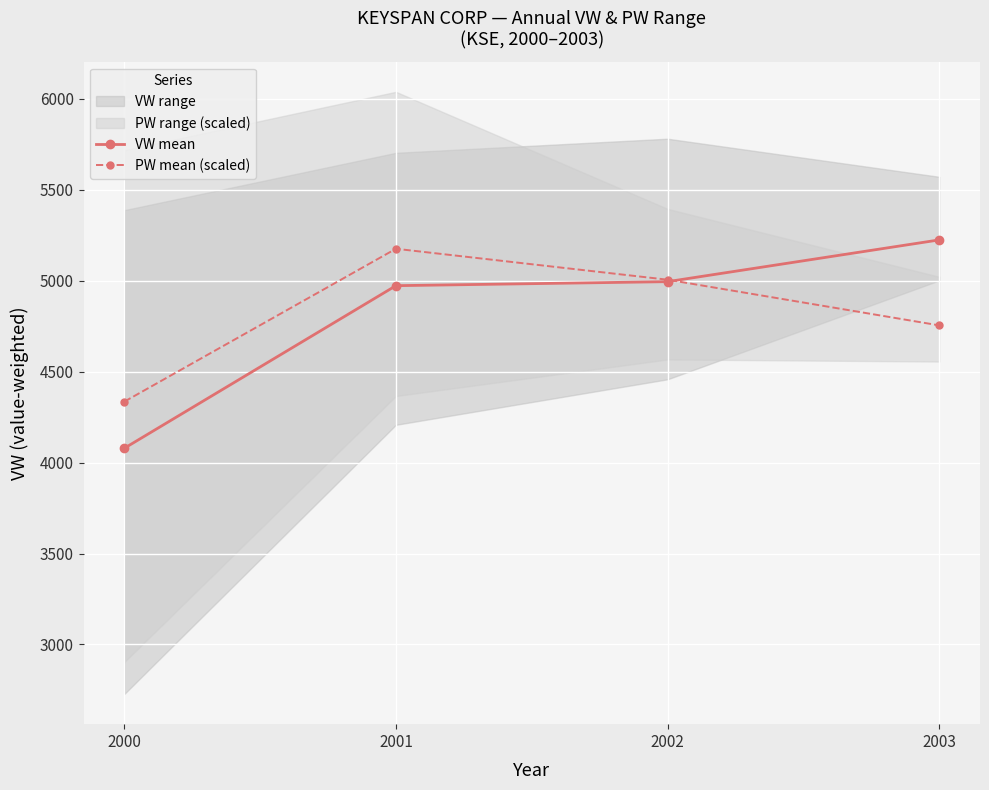

What is the difference between the VW mean values at 2001 and 2000?

893.8